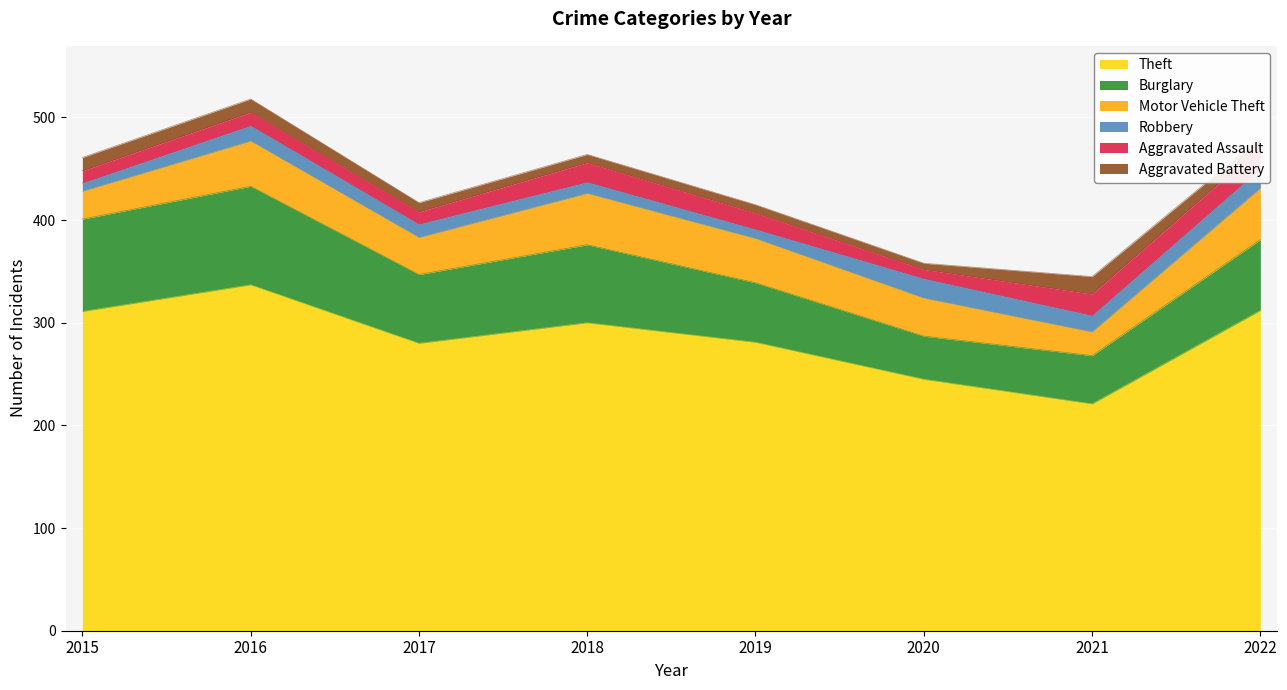

Is it true that Motor Vehicle Theft equals 50 at 2018?

True